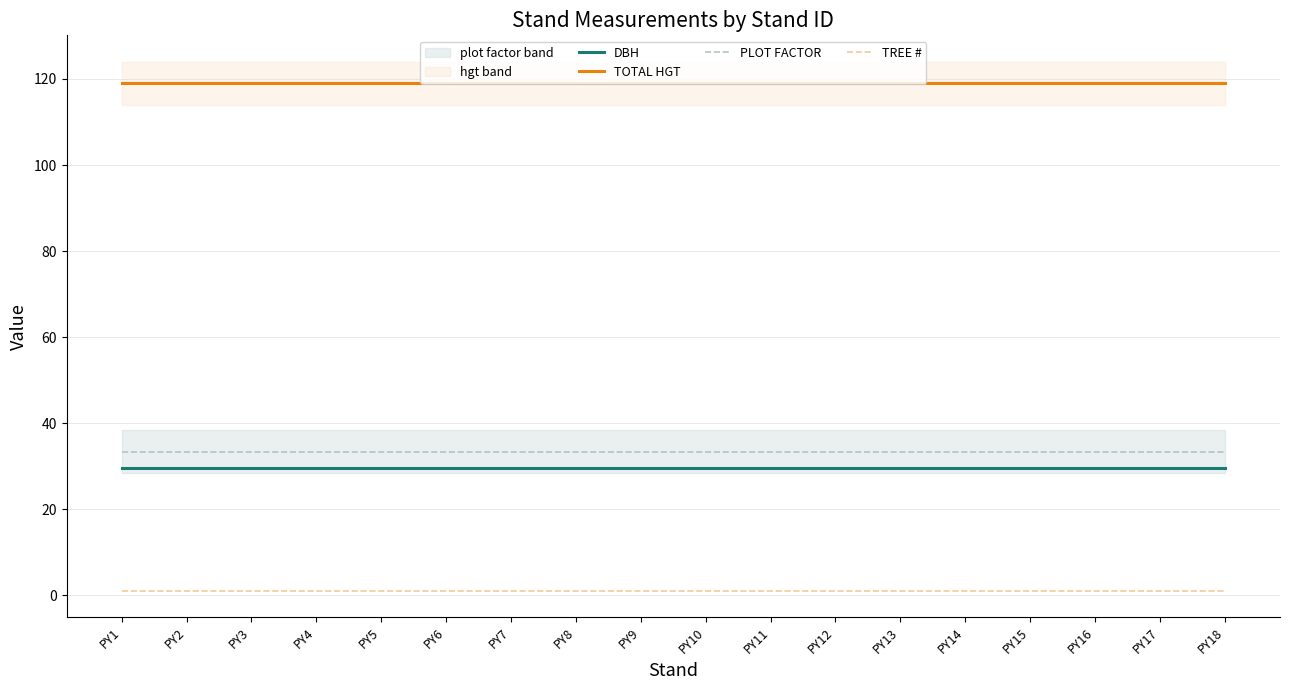

The DBH series shows 29.5 at PY5. True or false?

True